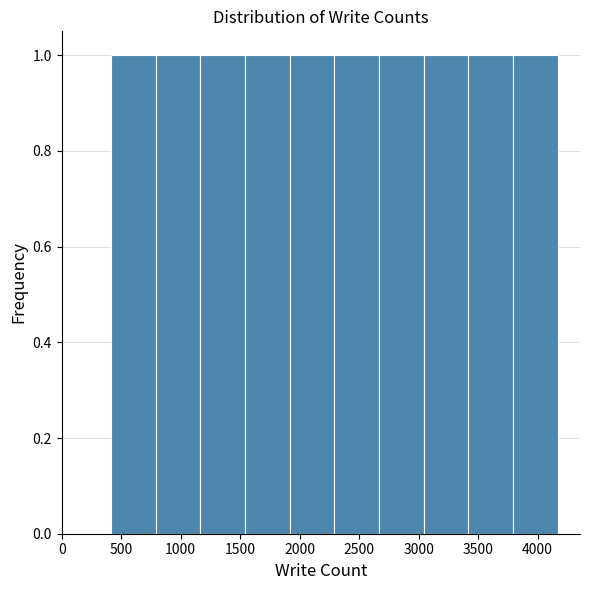

Reading left to right, transcribe this chart: for each bar, give the range it covers on the x-axis and its height. Neither the bar edges nor the heights are printed on the chart, so give them approximately, as read against the axes.

400 to 800: 1
800 to 1150: 1
1150 to 1550: 1
1550 to 1900: 1
1900 to 2300: 1
2300 to 2650: 1
2650 to 3050: 1
3050 to 3400: 1
3400 to 3800: 1
3800 to 4150: 1